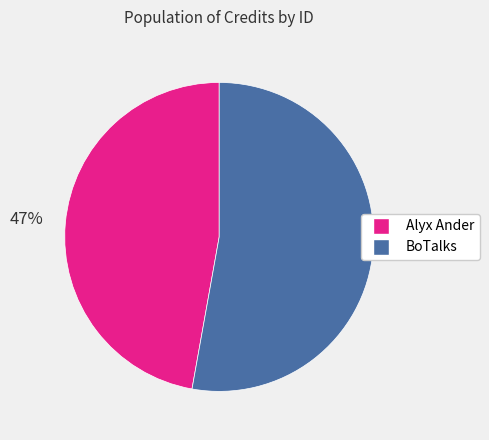

Is there a majority slice in this chart?

Yes